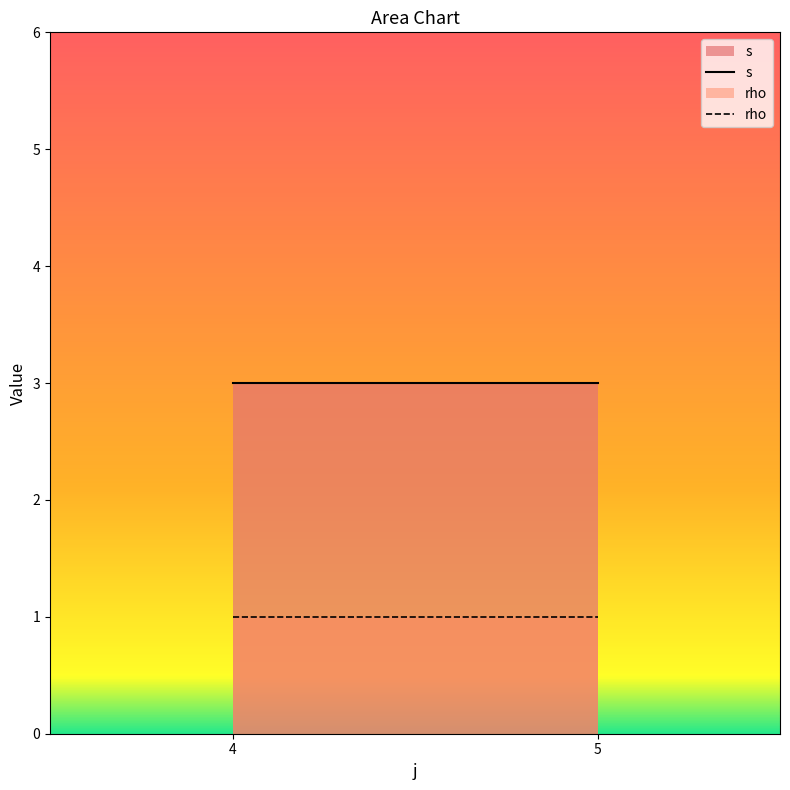

Reading right to left, extract all data points from this chart.

s: 5=3	4=3
rho: 5=1	4=1